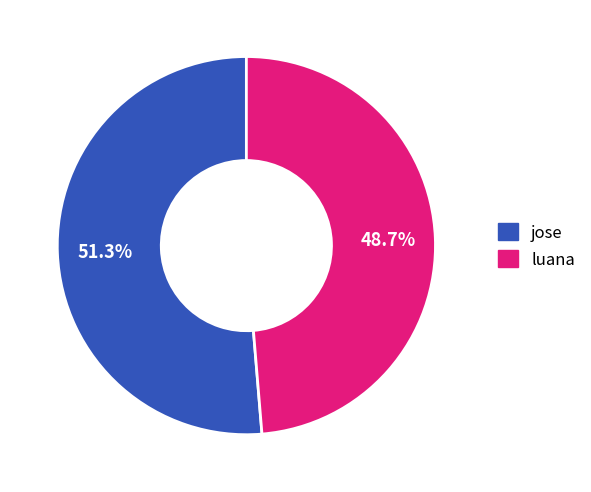

Approximately how many times larger is the value at jose compared to luana?

1.1